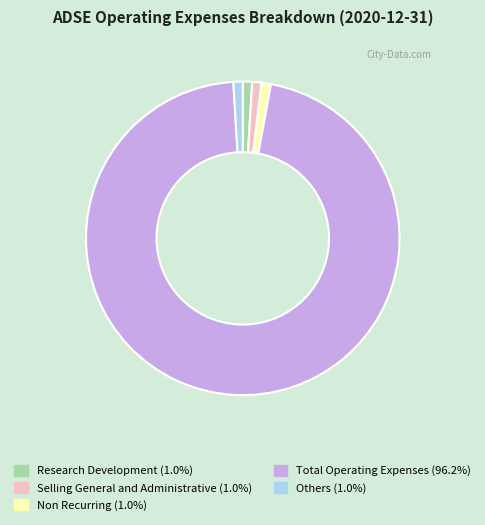

How many slices are in this pie chart?

5